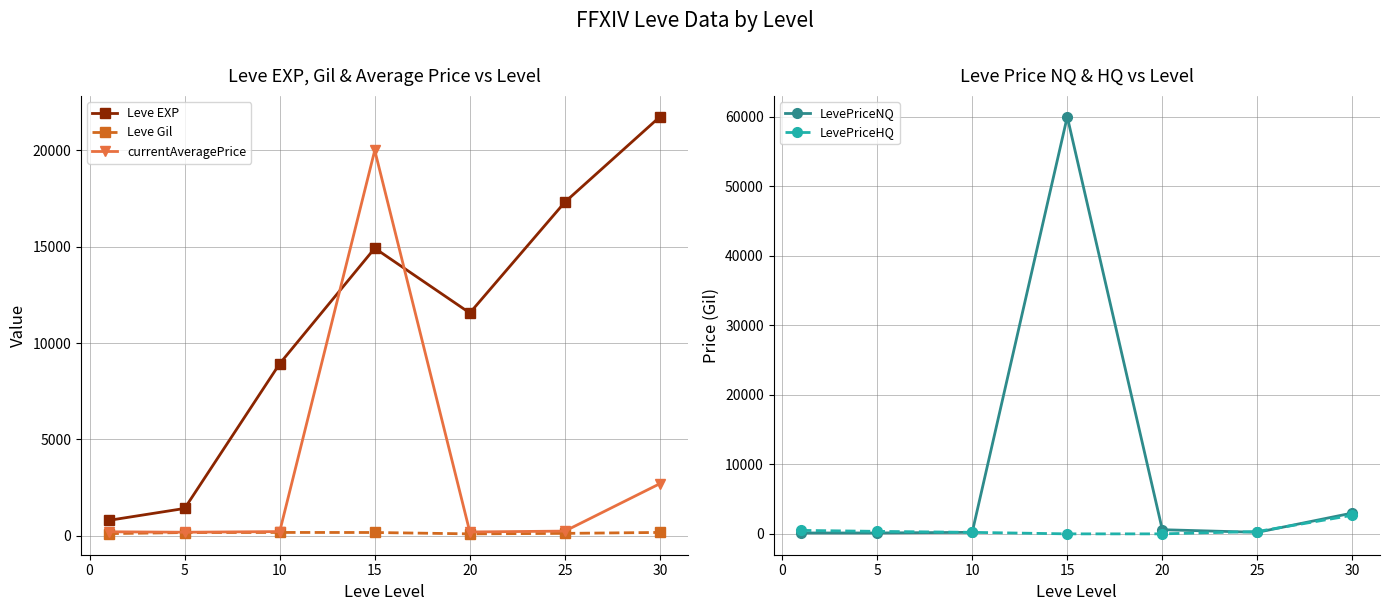

At which label does Leve EXP first exceed 11560?

15